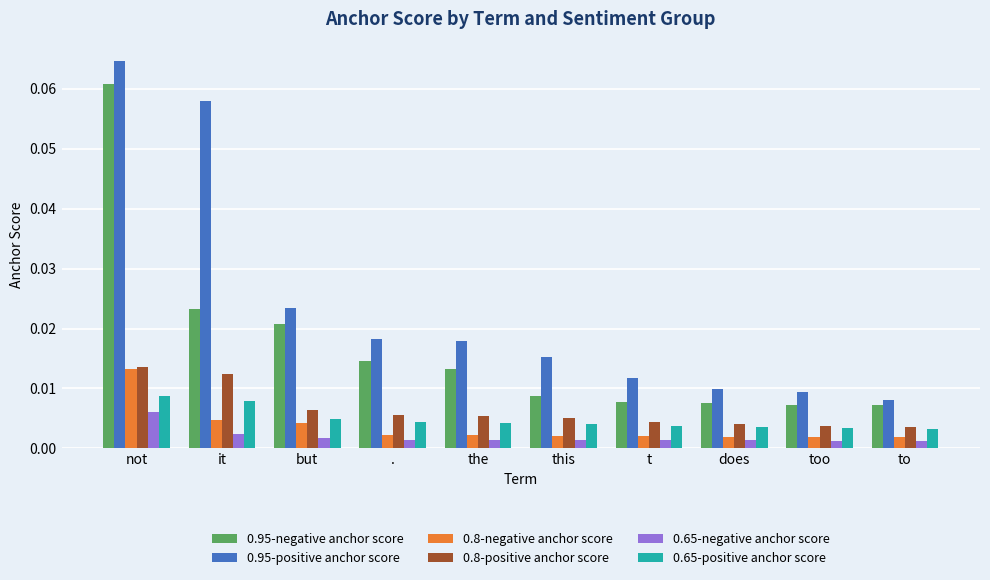

At which category is the sum across all series the highest?

not